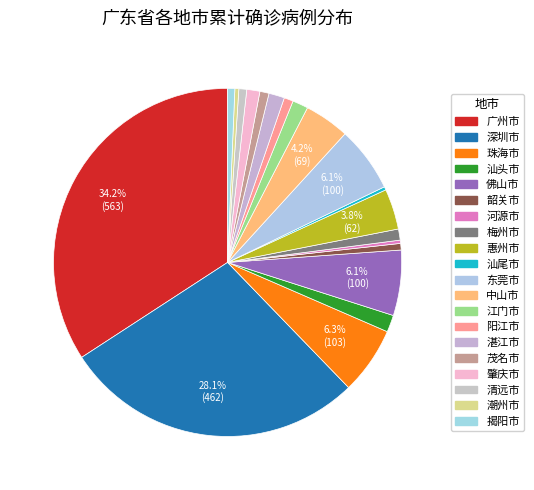

Rank the categories by value from highest to lowest.

广州市, 深圳市, 珠海市, 佛山市, 东莞市, 中山市, 惠州市, 汕头市, 江门市, 湛江市, 肇庆市, 梅州市, 阳江市, 茂名市, 清远市, 揭阳市, 韶关市, 潮州市, 河源市, 汕尾市